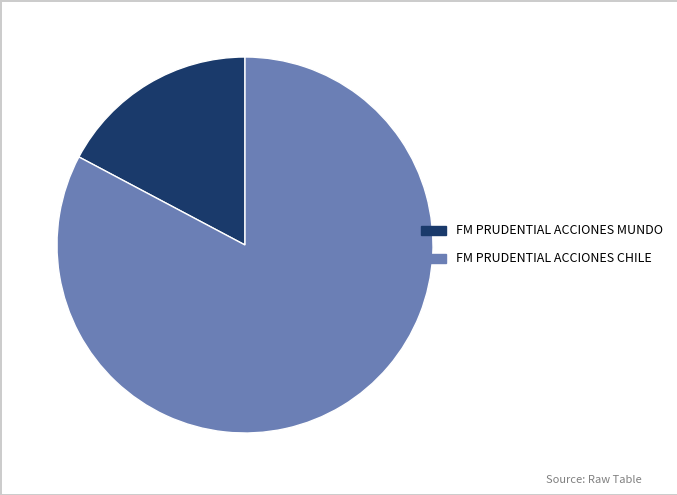

Which has a higher value, FM PRUDENTIAL ACCIONES MUNDO or FM PRUDENTIAL ACCIONES CHILE?

FM PRUDENTIAL ACCIONES CHILE